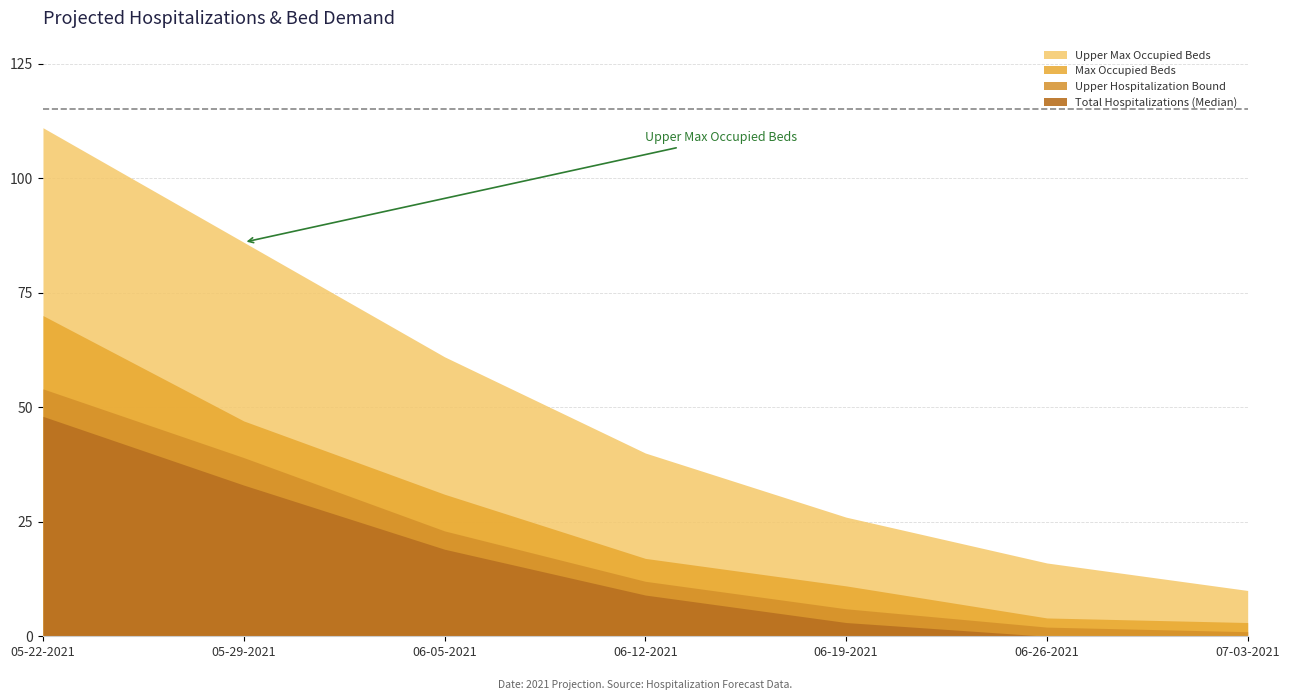

How many lines are shown in the chart?

4